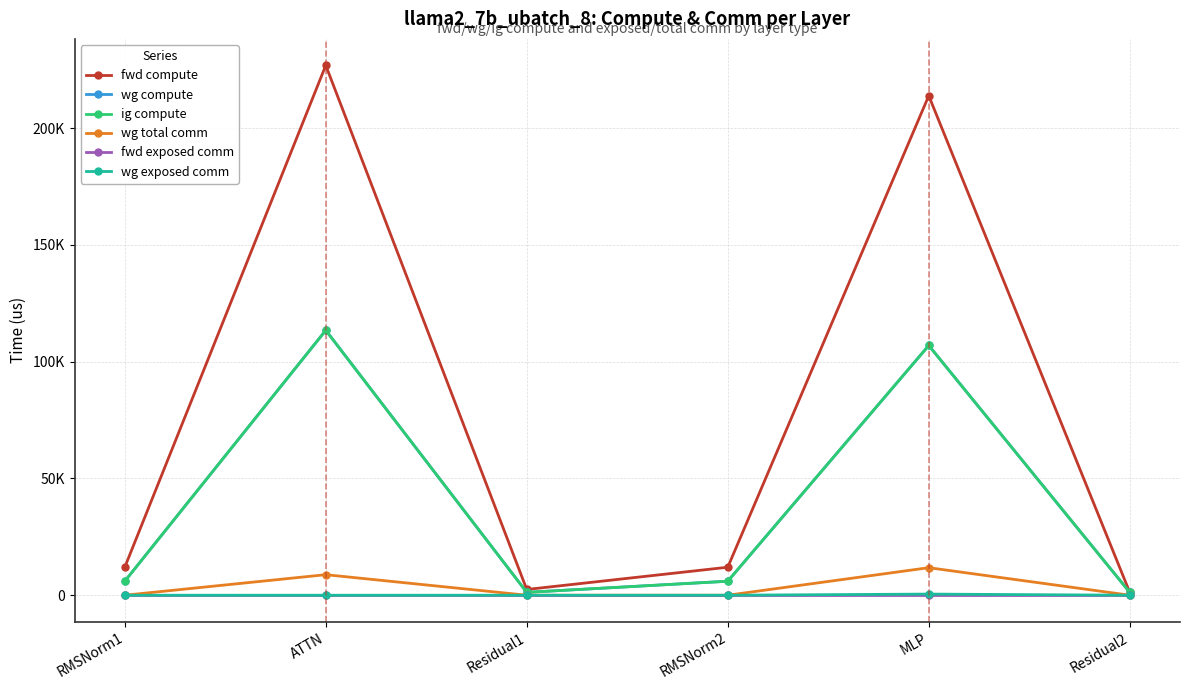

True or false: wg exposed comm has more than 1 points higher than both neighbors.

False